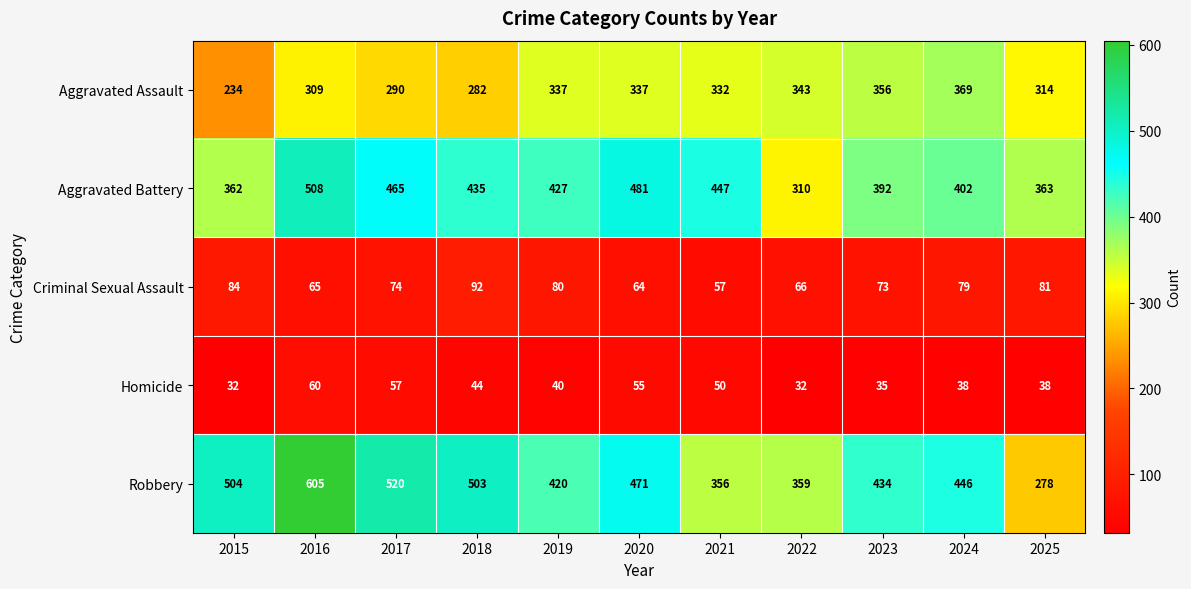

The Aggravated Battery series shows 749 at 2019. True or false?

False